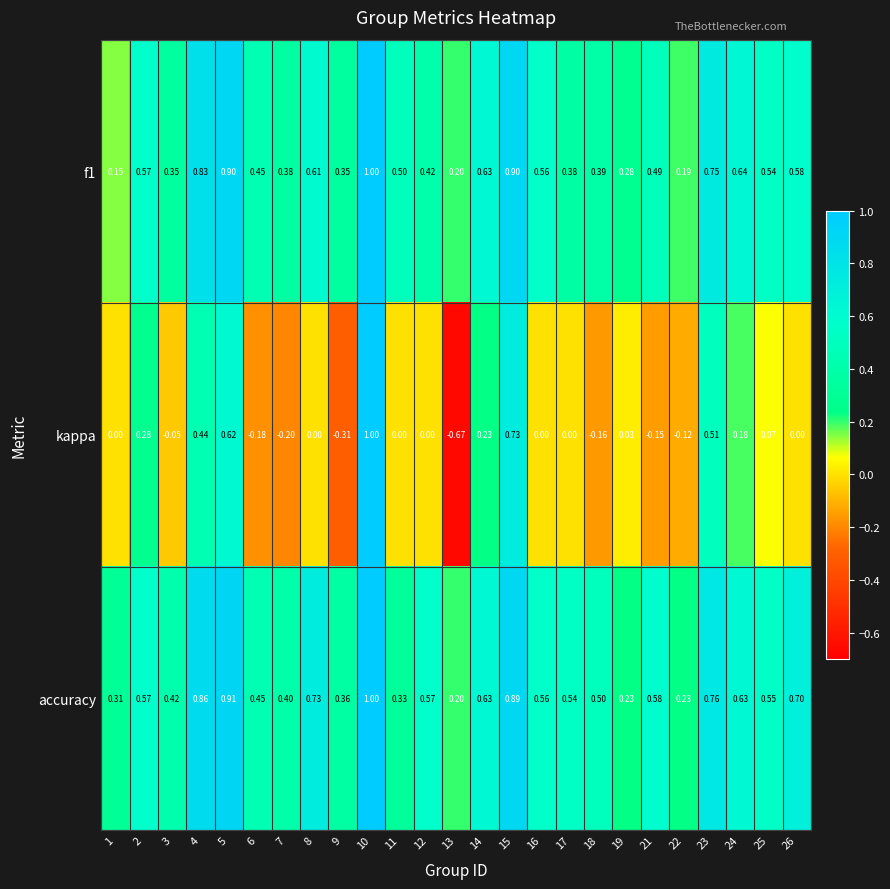

Which series has the widest spread of values?

kappa